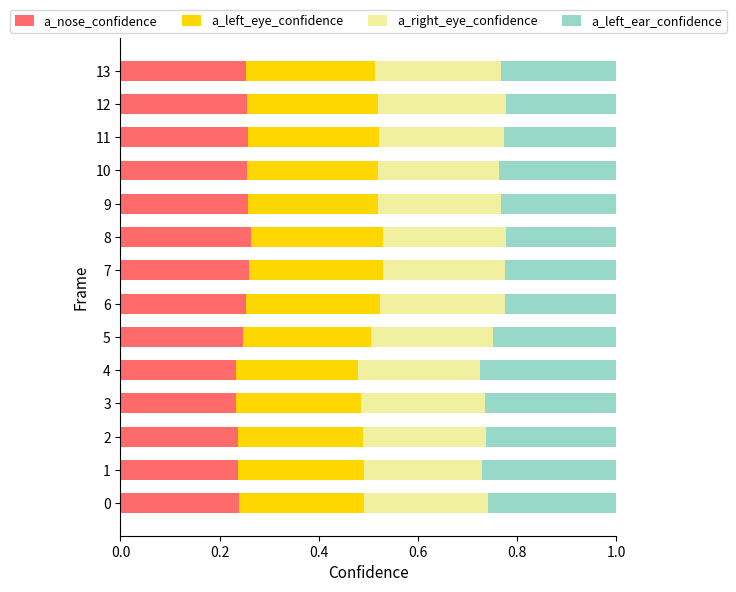

The value of a_nose_confidence at 4 is 0.0. True or false?

False